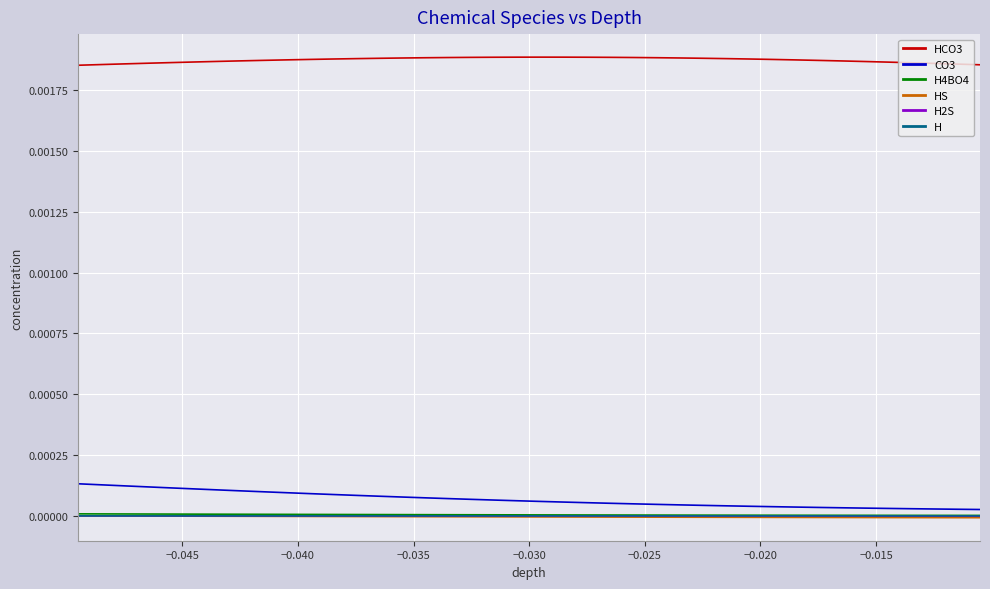

True or false: HCO3 and H2S intersect in this chart.

False